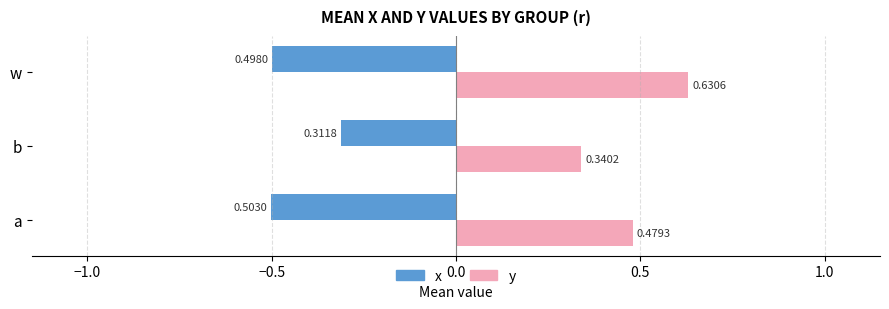

What is the difference between the maximum and minimum values in the x series?

0.2